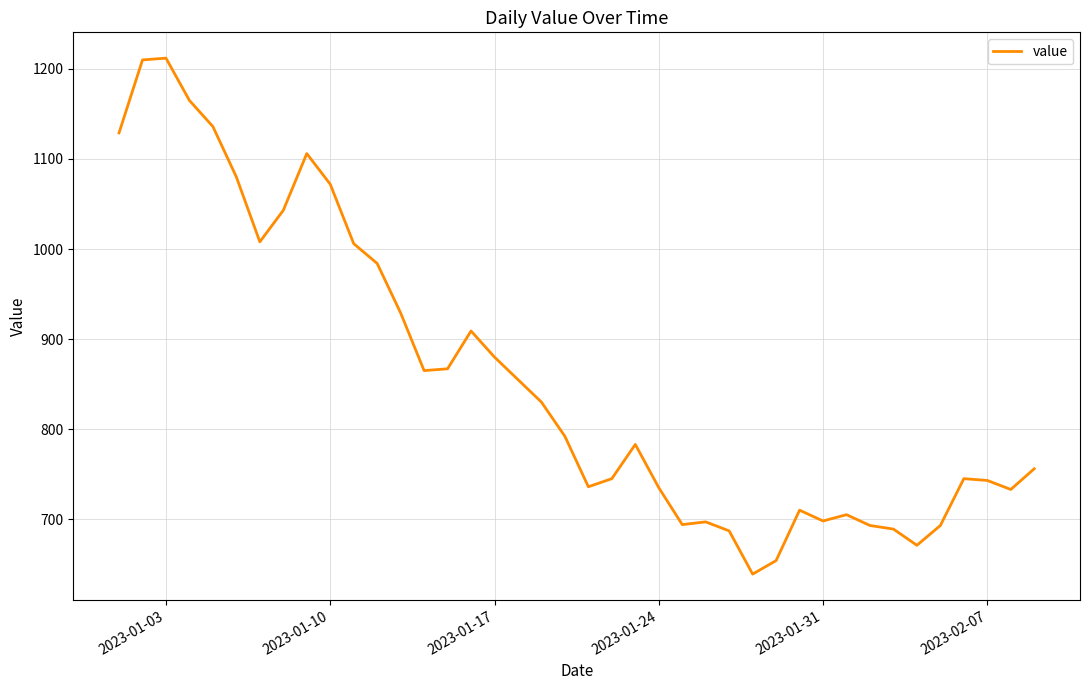

What is the minimum value shown in the chart?

639